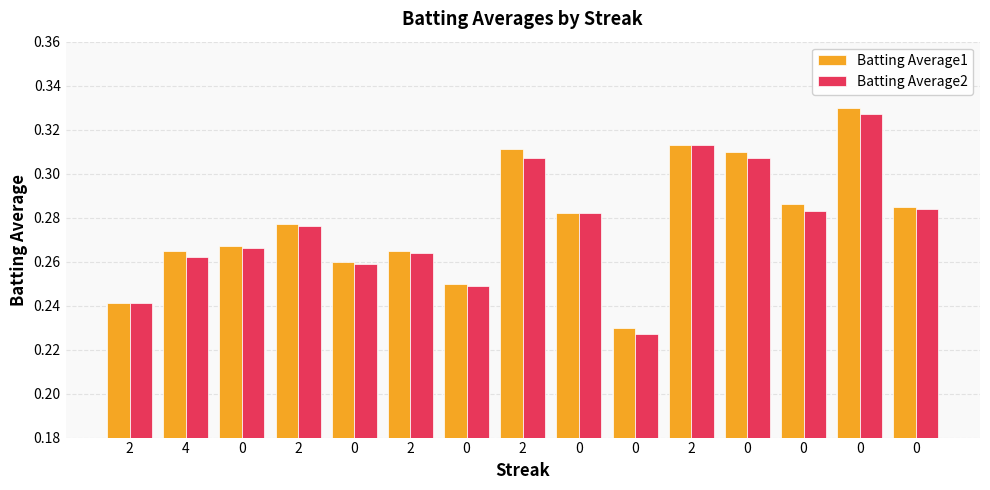

What are all the series names shown in the legend?

Batting Average1, Batting Average2